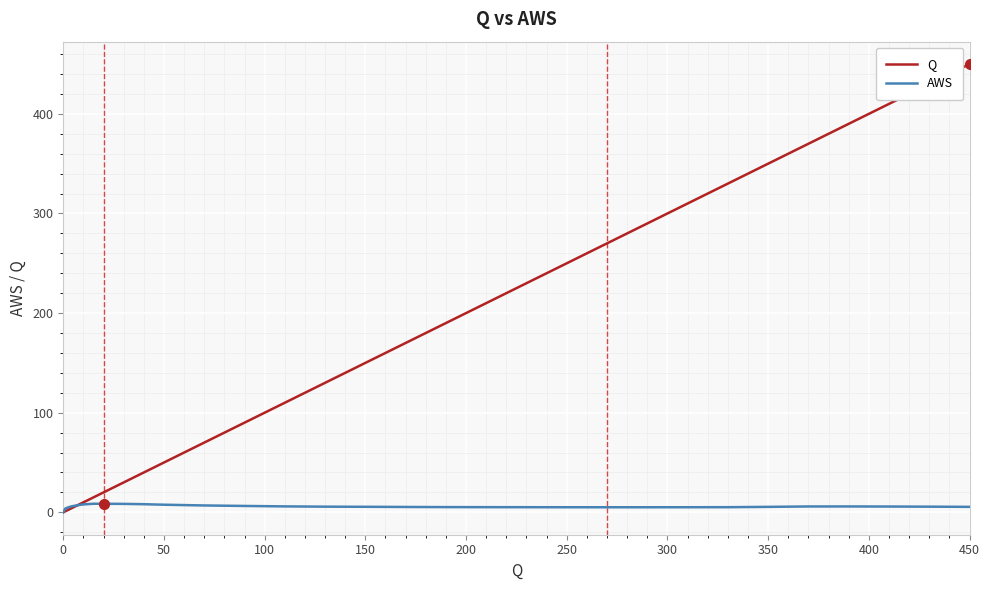

Rank the series by their average value, from lowest to highest.

AWS, Q